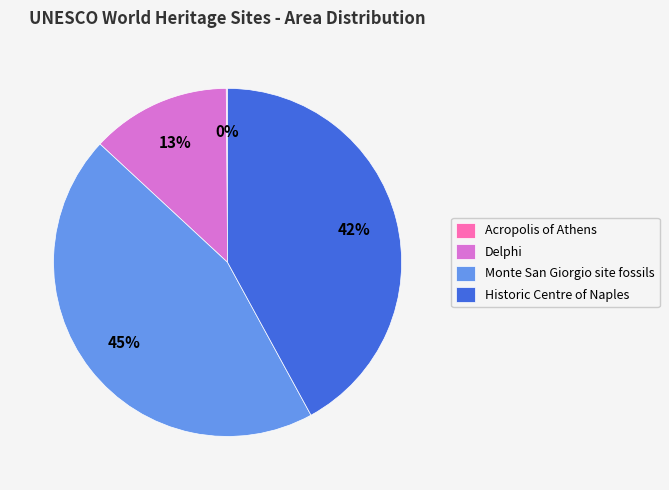

To the nearest percent, what percentage of the pie is Historic Centre of Naples?

42%